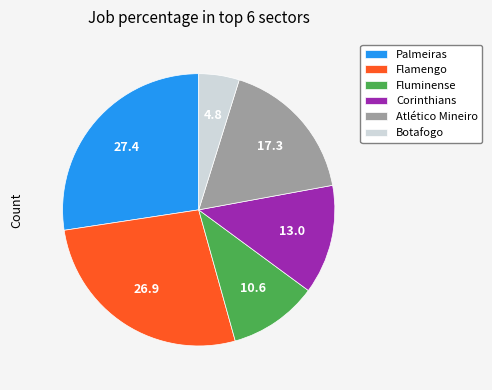

Approximately how many times larger is the value at Flamengo compared to Botafogo?

5.6